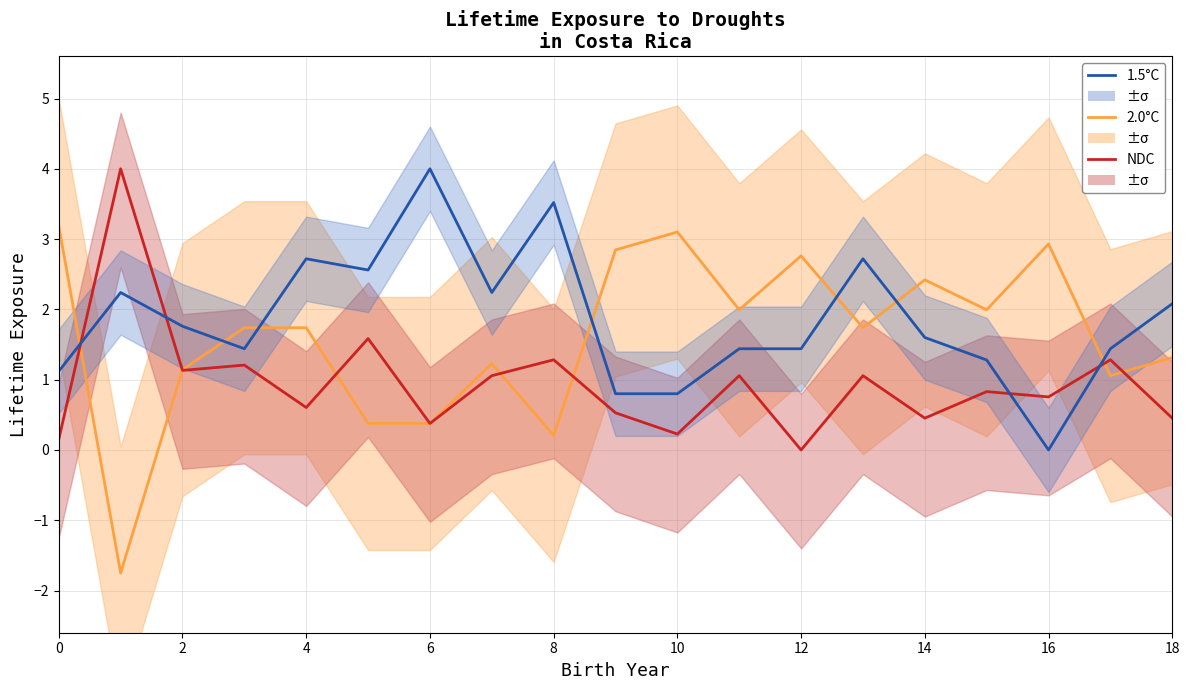

Is it true that NDC equals 1.3 at 17?

True